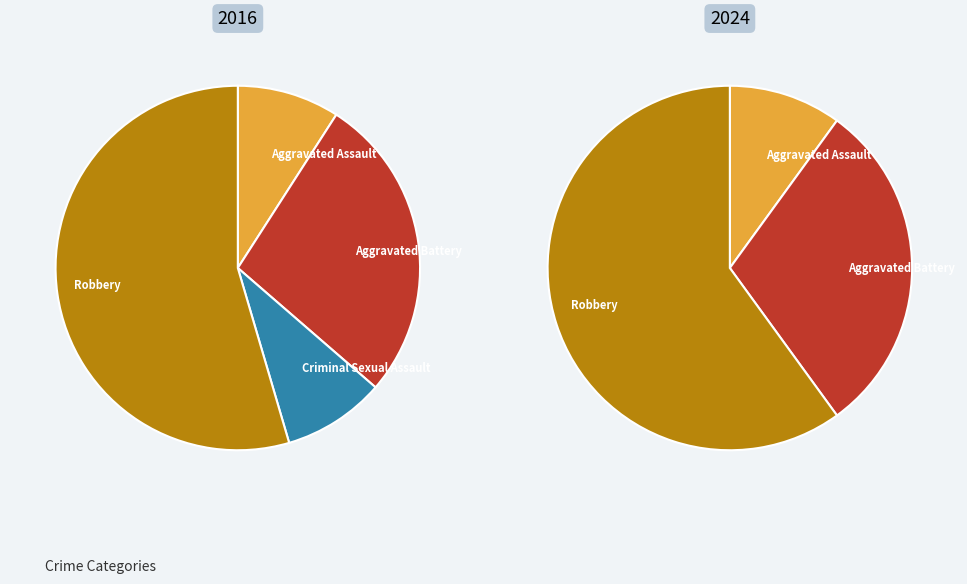

The values_2016 slice represents 2% of the pie. True or false?

False